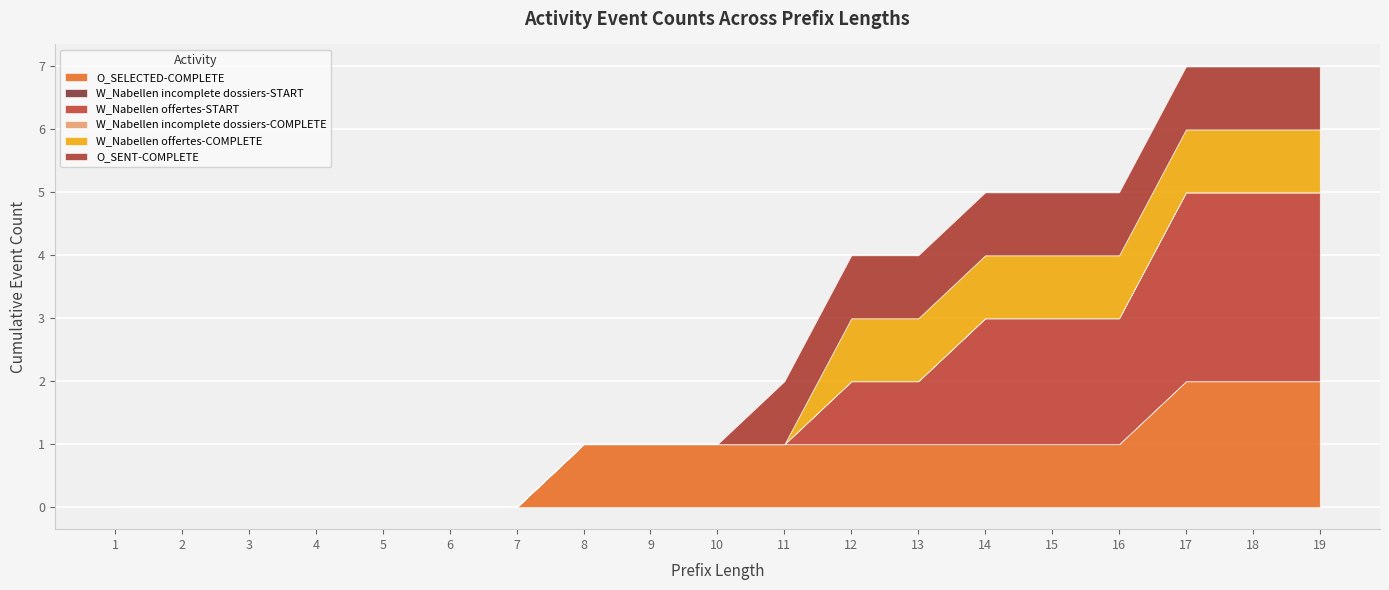

What are all the series names shown in the legend?

O_SELECTED-COMPLETE, W_Nabellen incomplete dossiers-START, W_Nabellen offertes-START, W_Nabellen incomplete dossiers-COMPLETE, W_Nabellen offertes-COMPLETE, O_SENT-COMPLETE